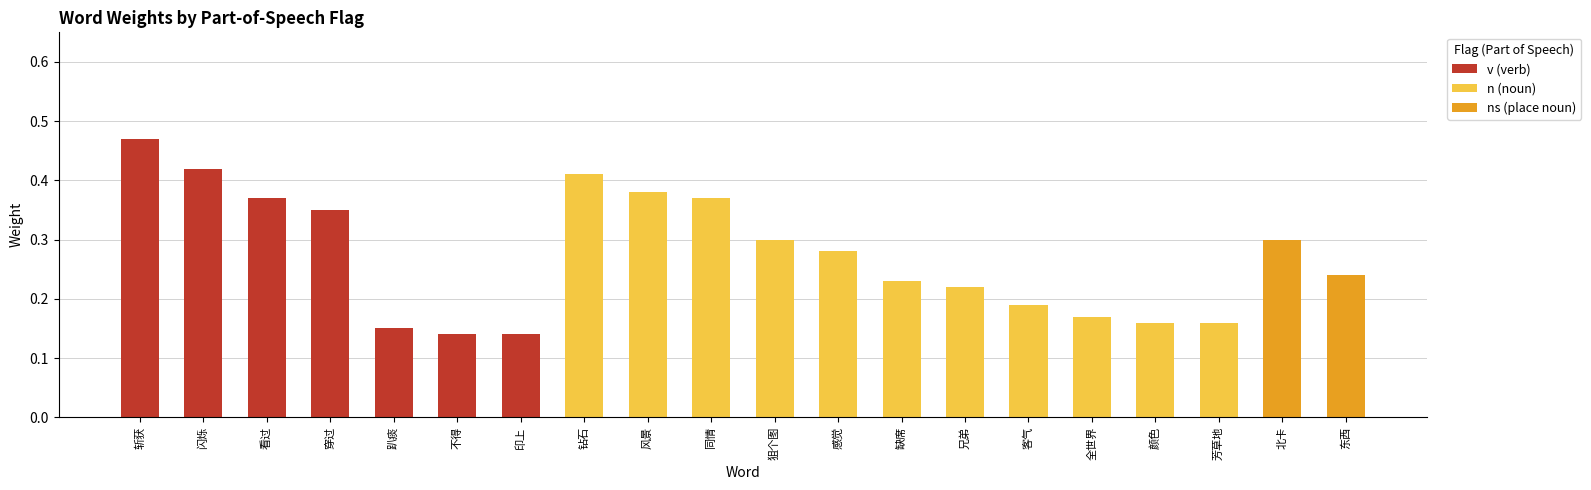

At which category is the sum across all series the highest?

斩获